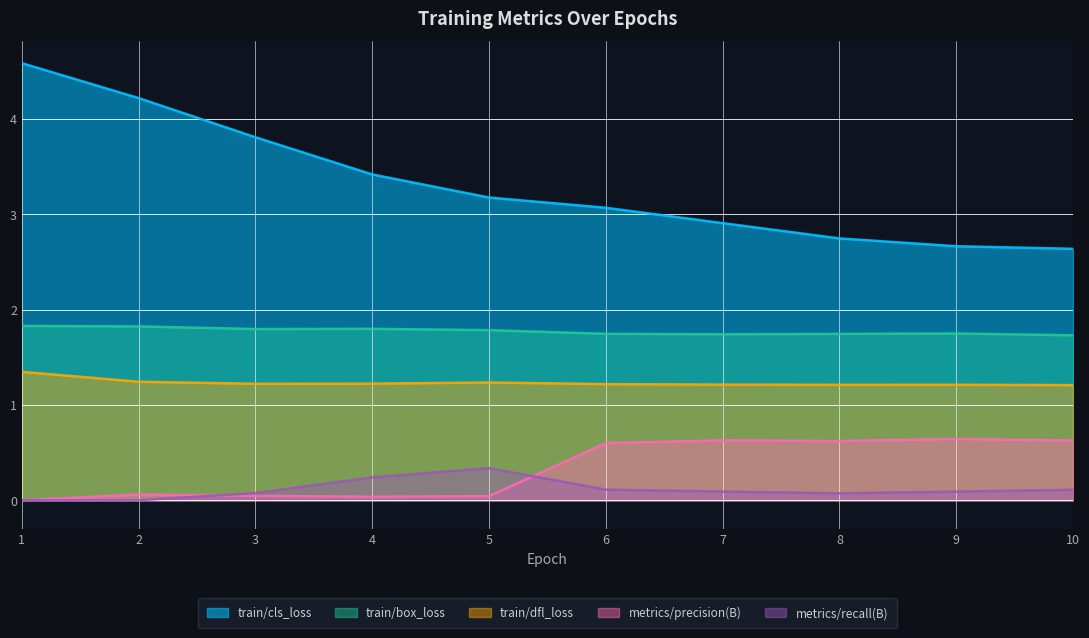

What is the sum of the train/dfl_loss values at 1 and 7?

2.6